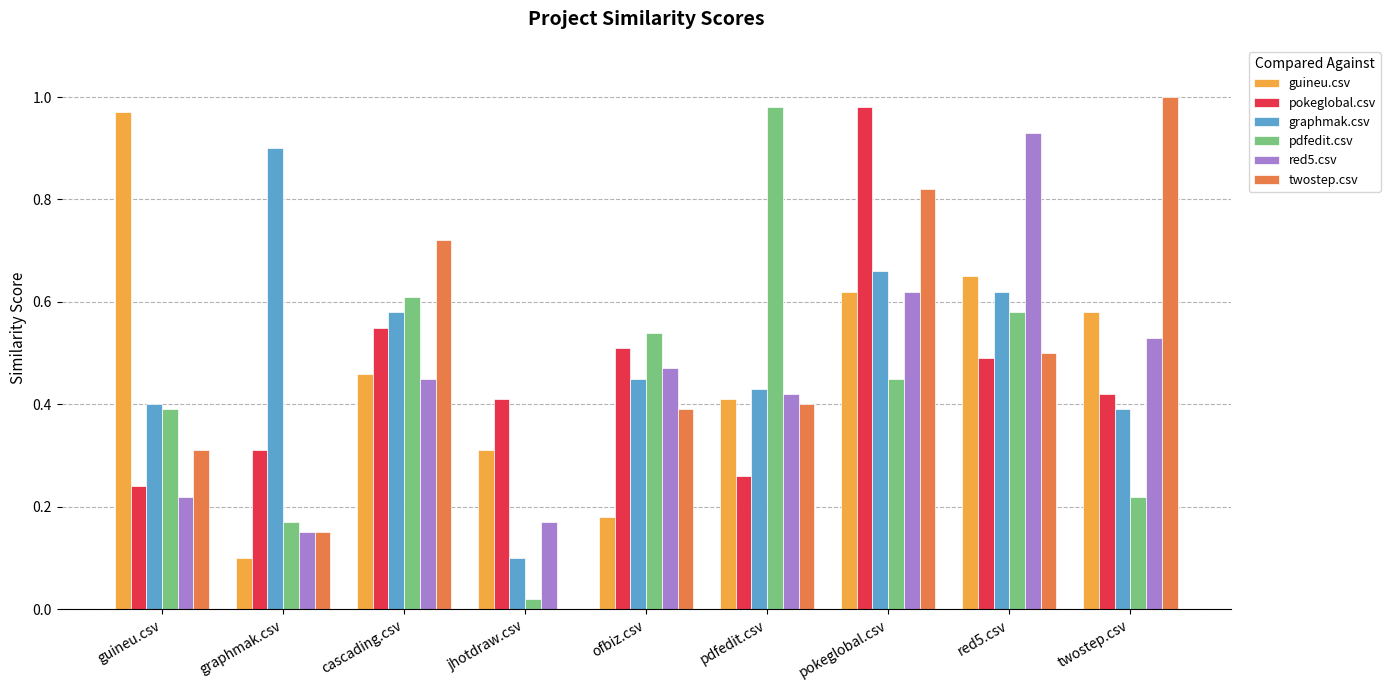

Does the chart contain stacked bars?

No